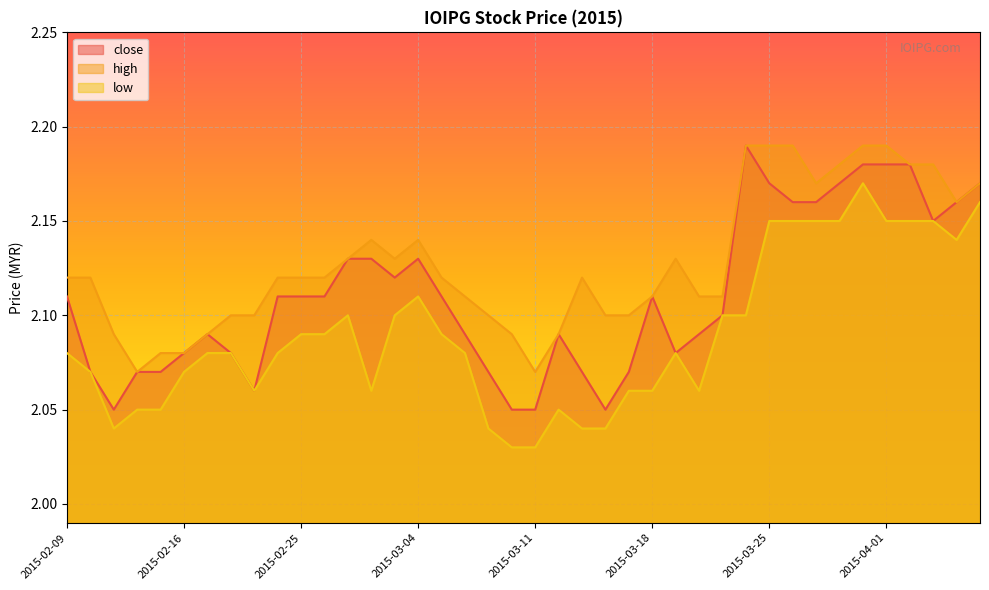

What are all the series names shown in the legend?

close, high, low